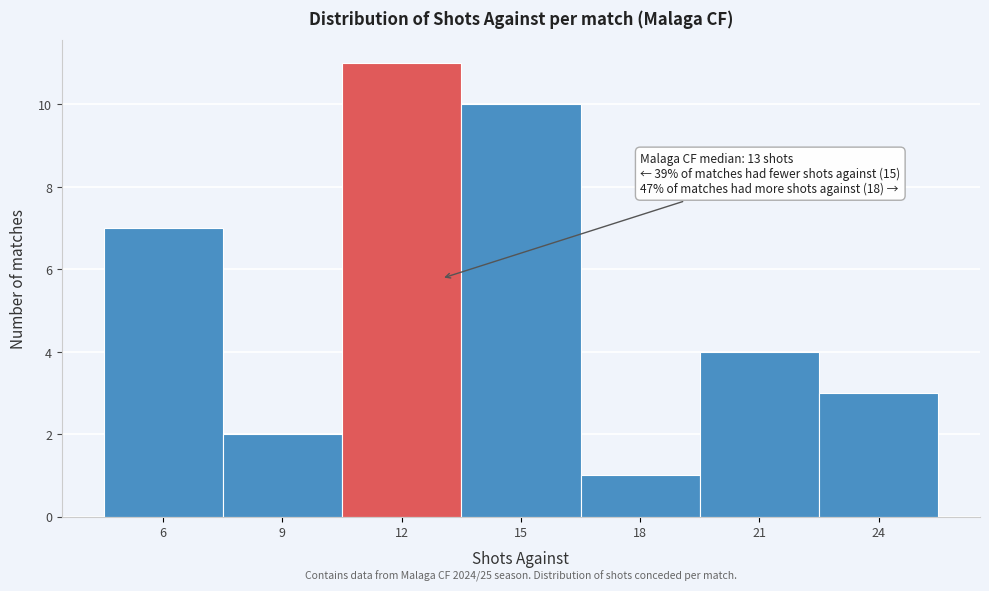

Which range on the x-axis has the tallest bar?

10.5 to 13.5